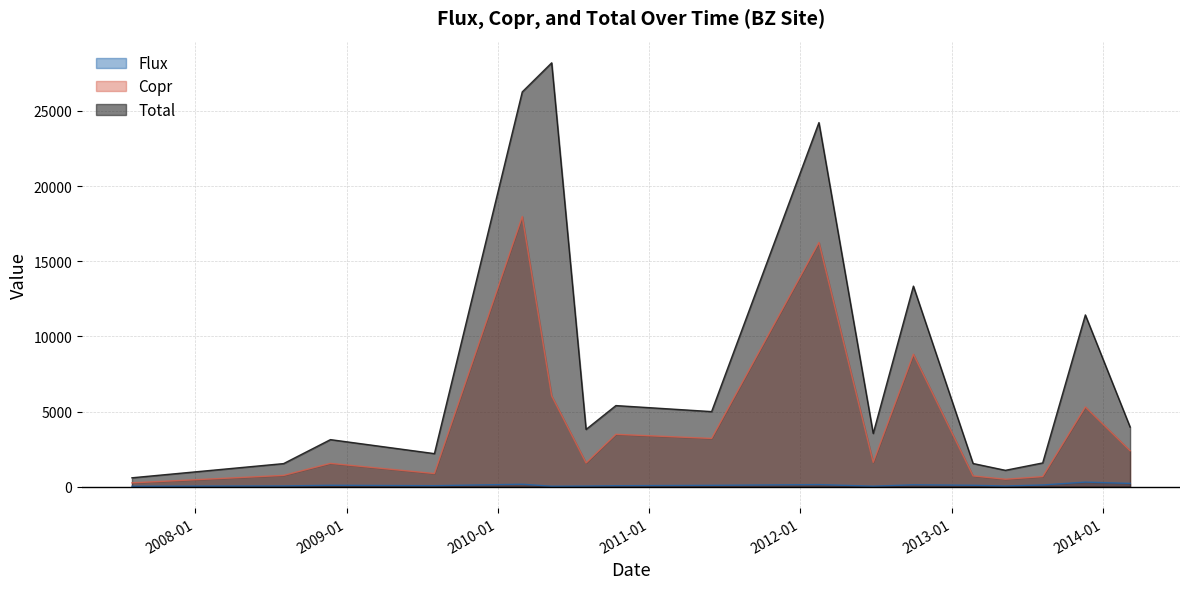

What is the average value of the Copr series?

4238.2